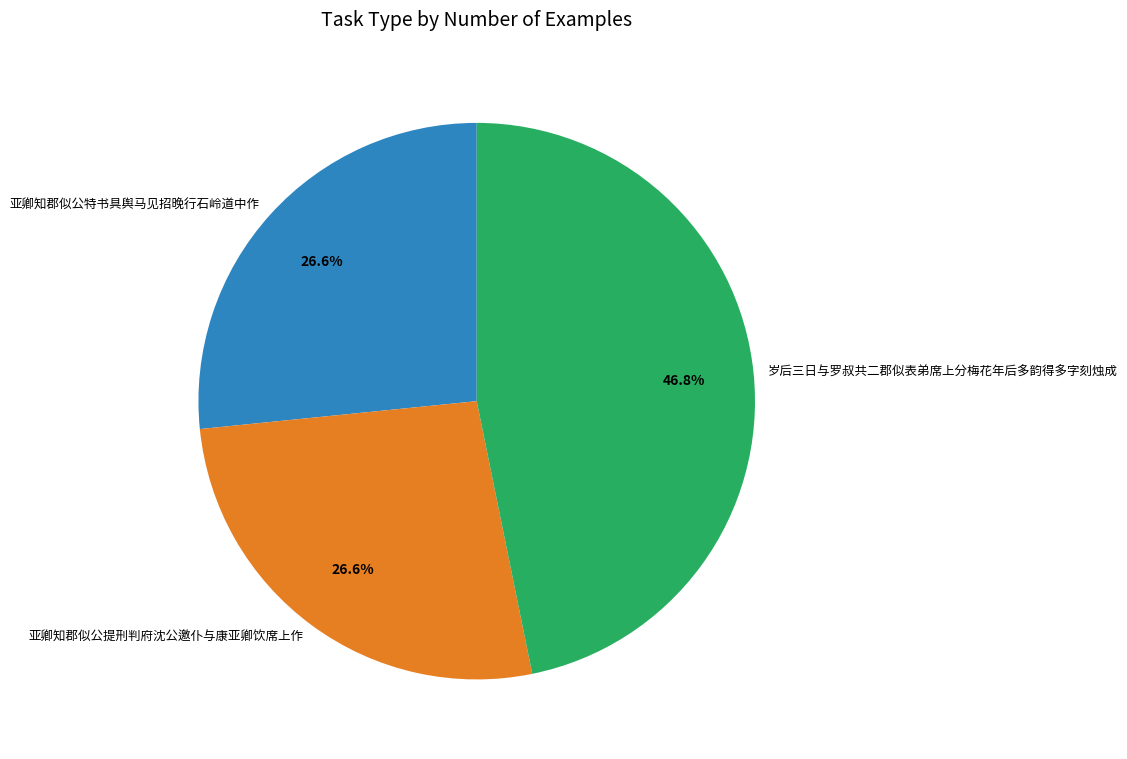

How many segments does this pie chart have?

3